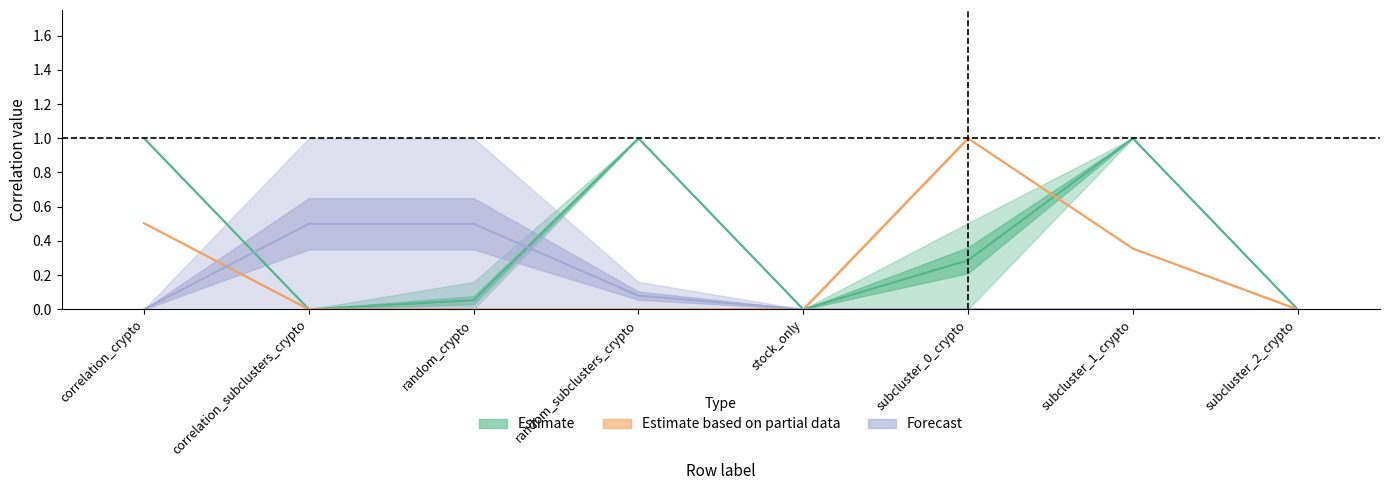

At which category is the sum across all series the highest?

correlation_crypto